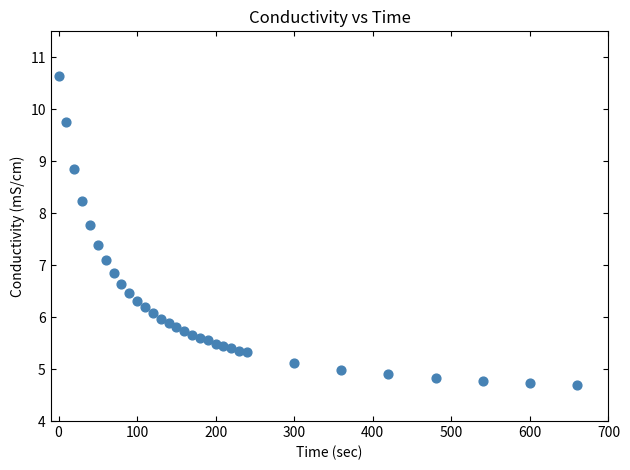

What is the range of Y values (max minus min)?

5.9